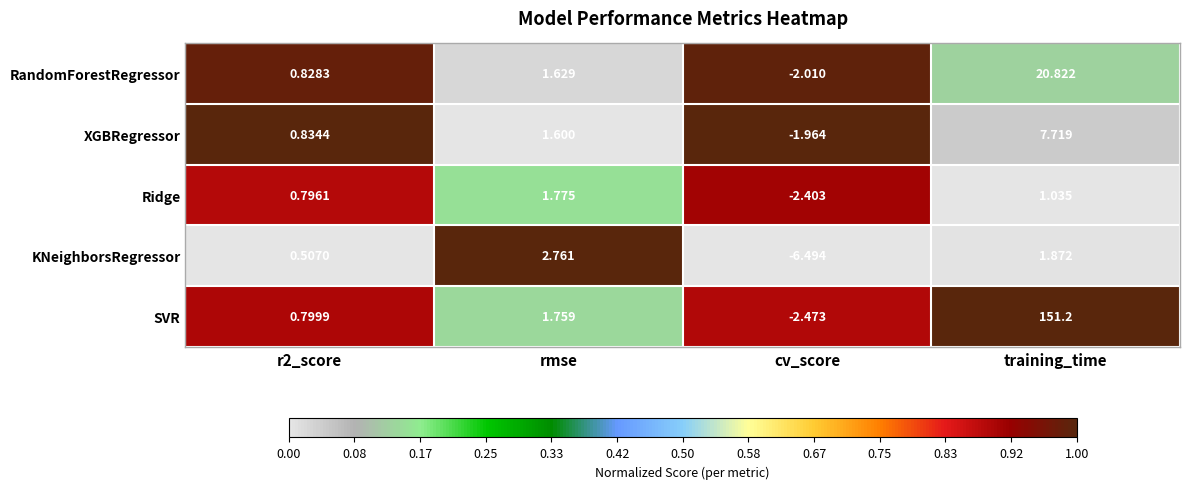

Which series has the largest range (max minus min)?

SVR